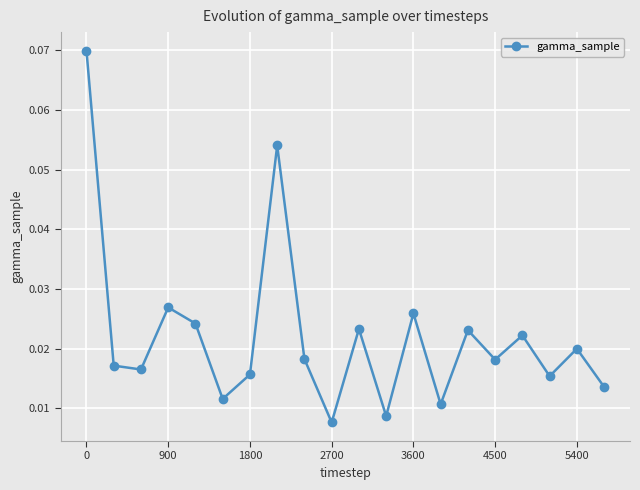

How many points are lower than both their immediate neighbors (excluding endpoints)?

7